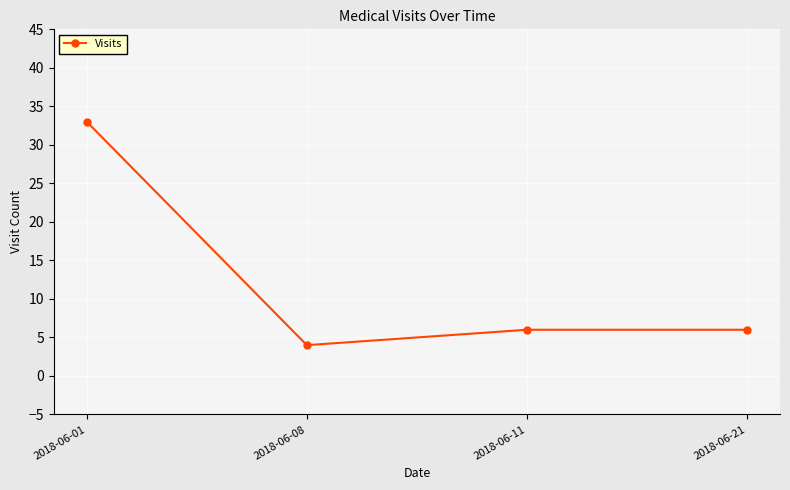

Is it true that the value at 2018-06-21 is 6?

True